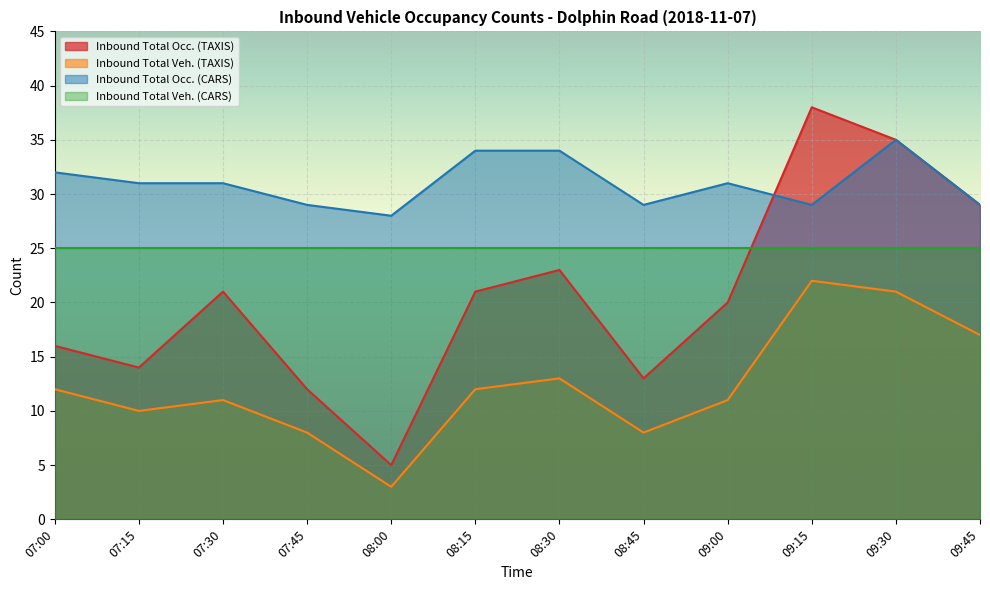

What position from the left is 08:00?

5